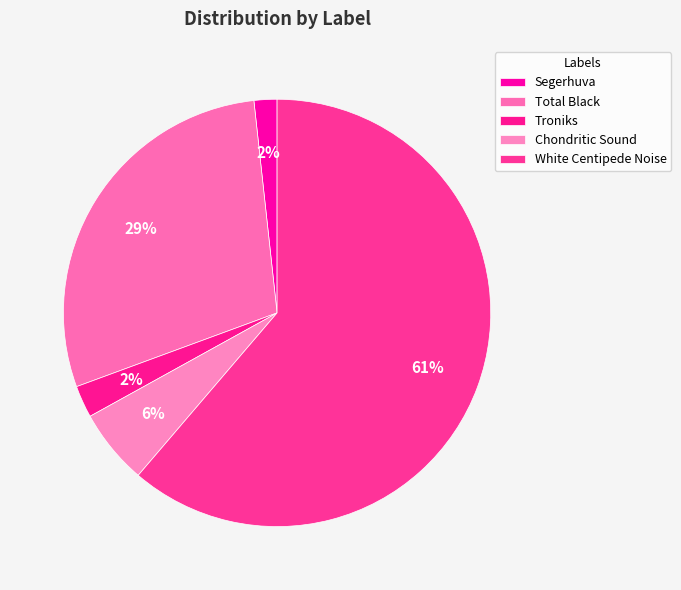

How many segments does this pie chart have?

5